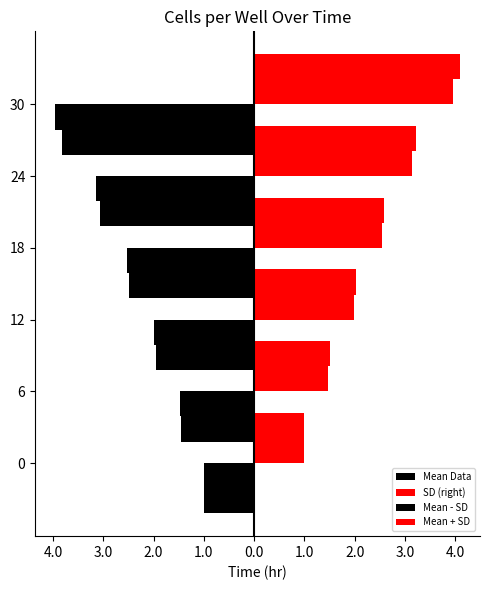

Reading right to left, what are all the values shown in this chart?

Mean Data: -4.0	-3.1	-2.5	-2.0	-1.5	-1.0
SD (right): 4.0	3.1	2.5	2.0	1.5	1.0
Mean - SD: -3.8	-3.1	-2.5	-2.0	-1.4	-1.0
Mean + SD: 4.1	3.2	2.6	2.0	1.5	1.0